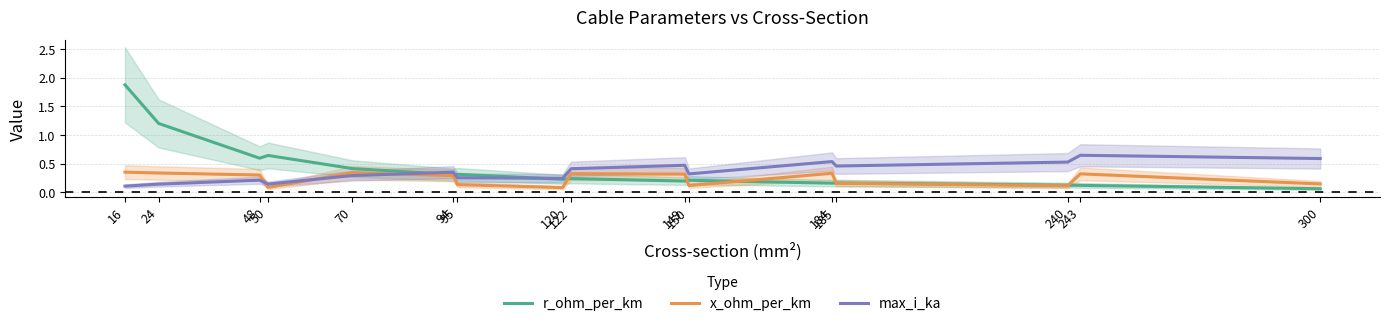

Which has a higher value, 70 or 240?

70